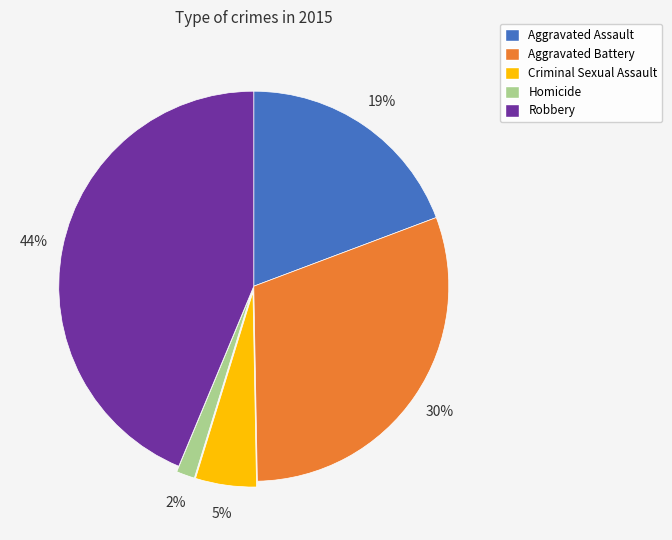

Does Robbery represent more than half of the total?

No